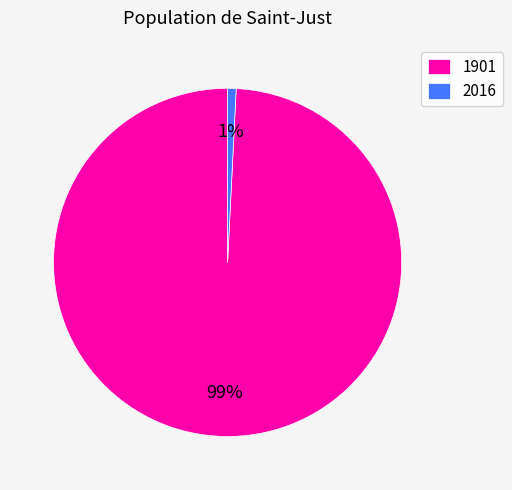

What is the largest slice in the pie chart?

1901